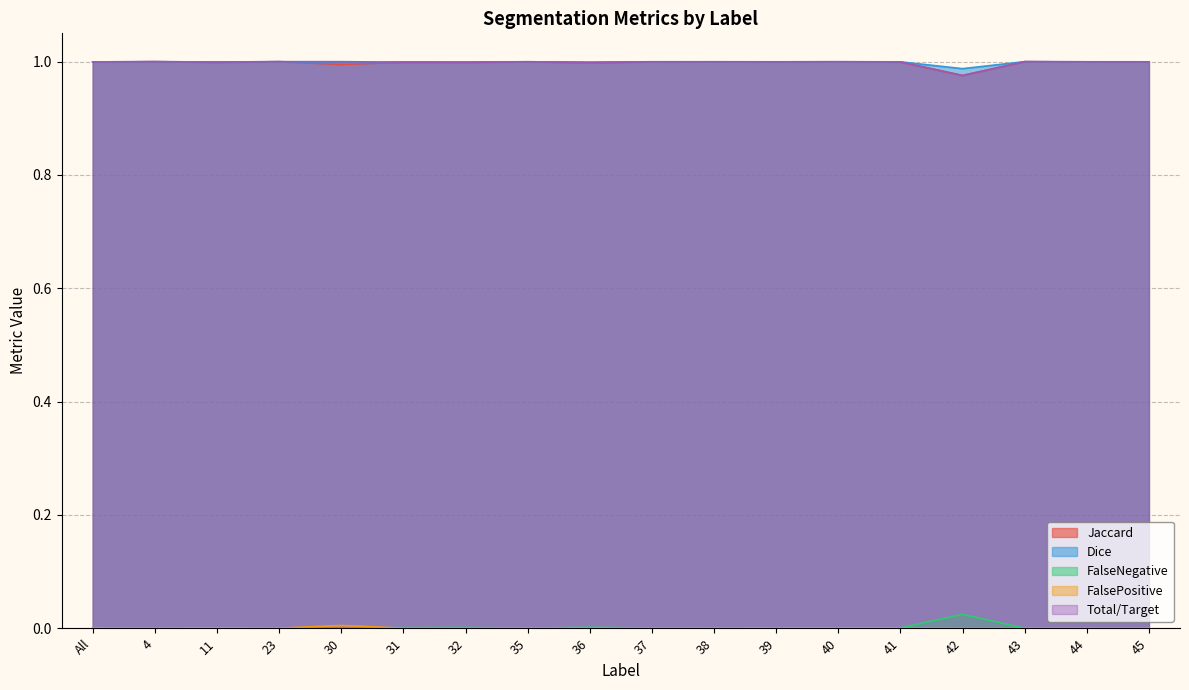

What position from the left is 39?

12